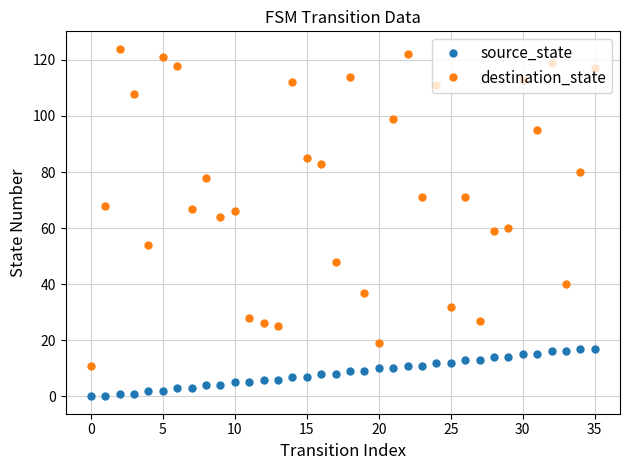

List the series in order of their peak value, lowest first.

source_state, destination_state